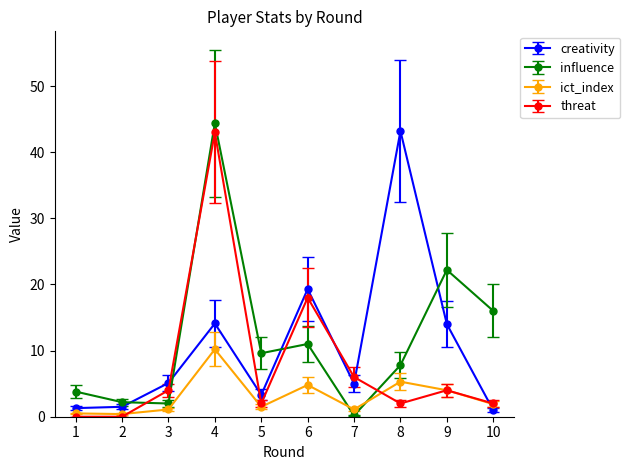

True or false: influence has more than 1 interior local peaks.

True